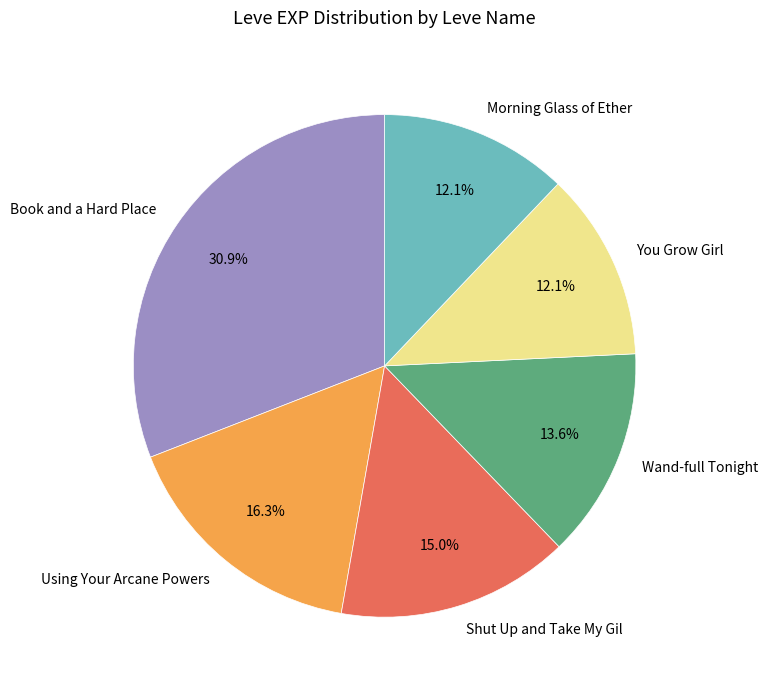

Approximately how many times larger is the value at Book and a Hard Place compared to Wand-full Tonight?

2.3